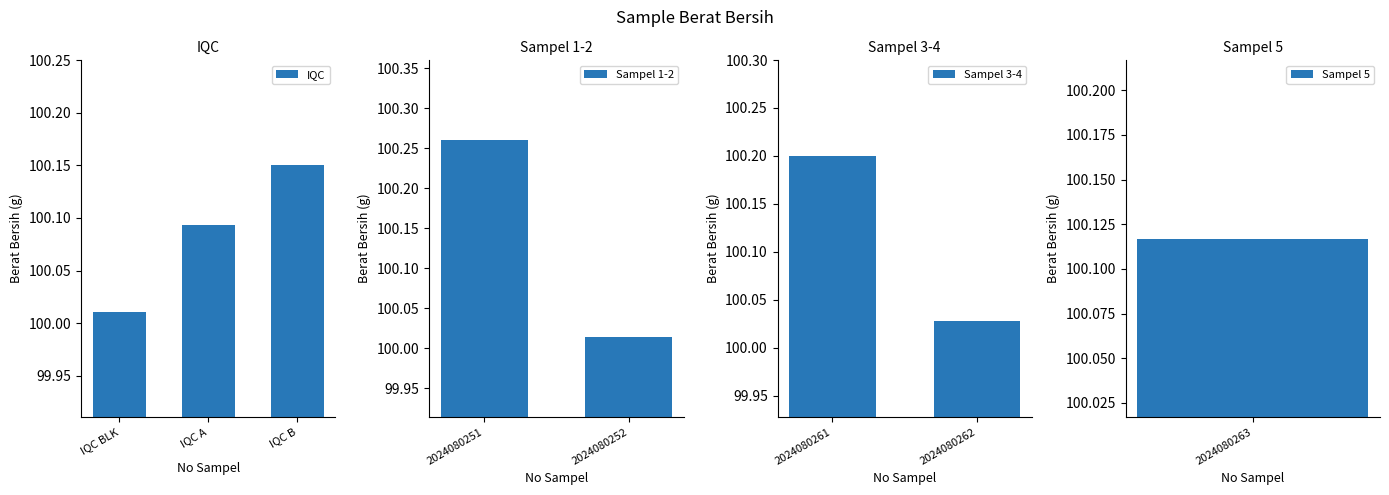

What is the difference between the values at 2024080262 and 2024080251?

0.2